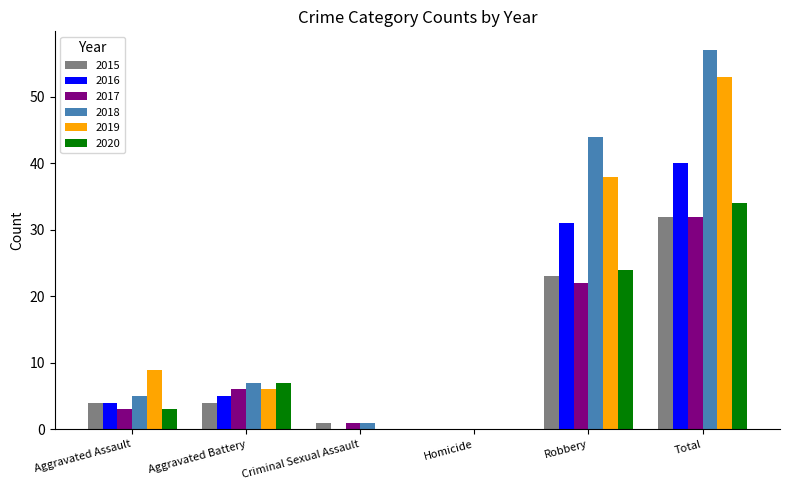

Reading right to left, list all the values displayed in this chart.

2015: 32	23	0	1	4	4
2016: 40	31	0	0	5	4
2017: 32	22	0	1	6	3
2018: 57	44	0	1	7	5
2019: 53	38	0	0	6	9
2020: 34	24	0	0	7	3